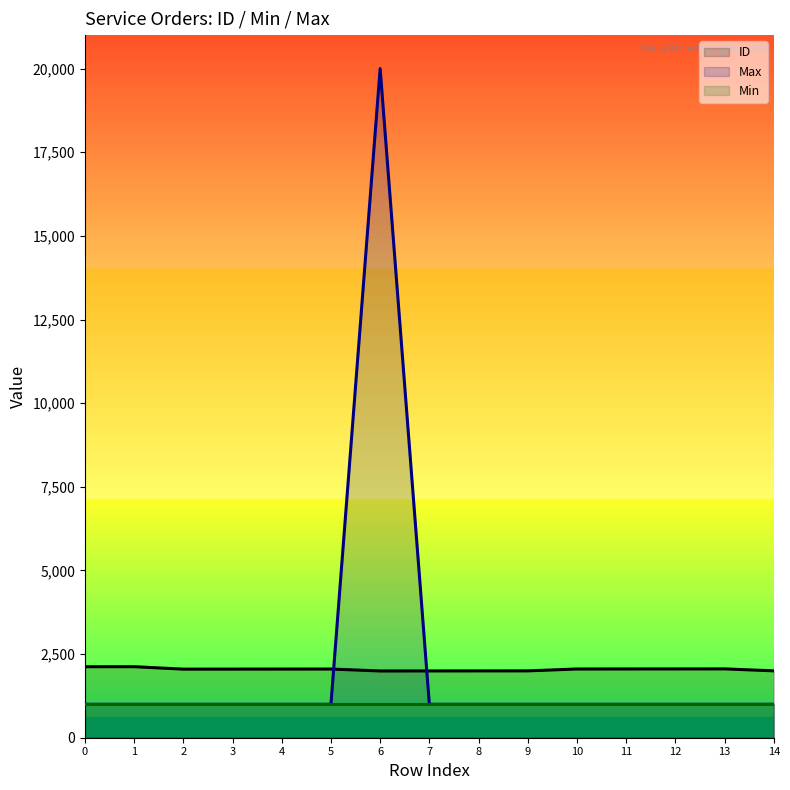

At how many categories does at least one series exceed 16991?

1